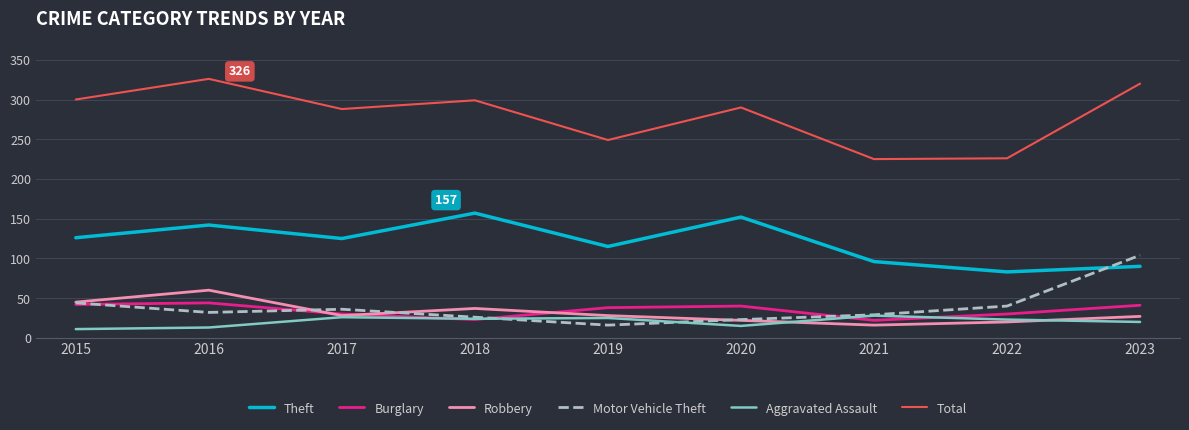

Between 2016 and 2019, which series saw the biggest shift?

Total